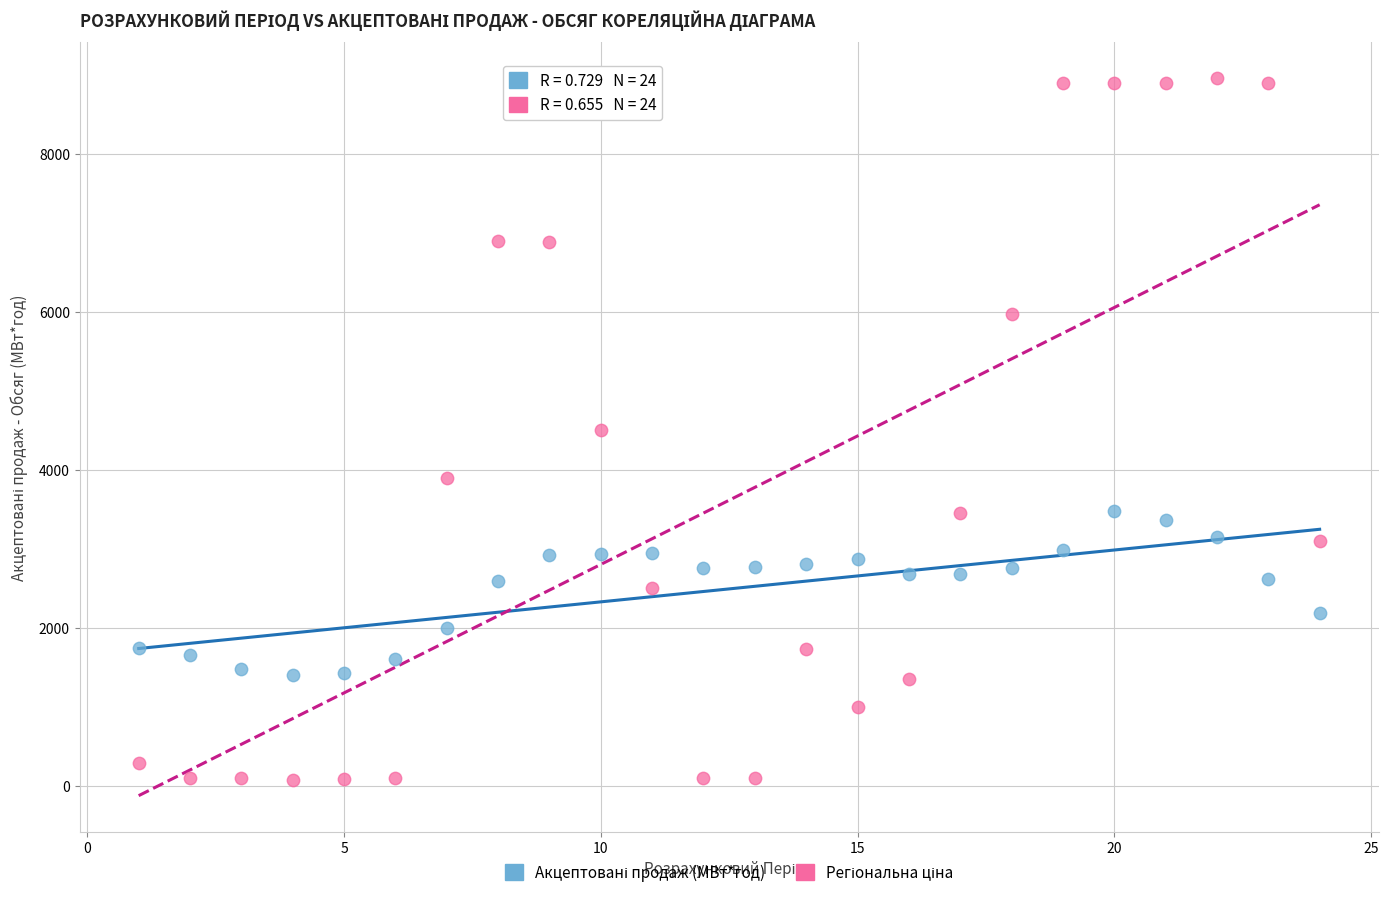

What is the X range (max minus min) for the scatter plot?

23.0